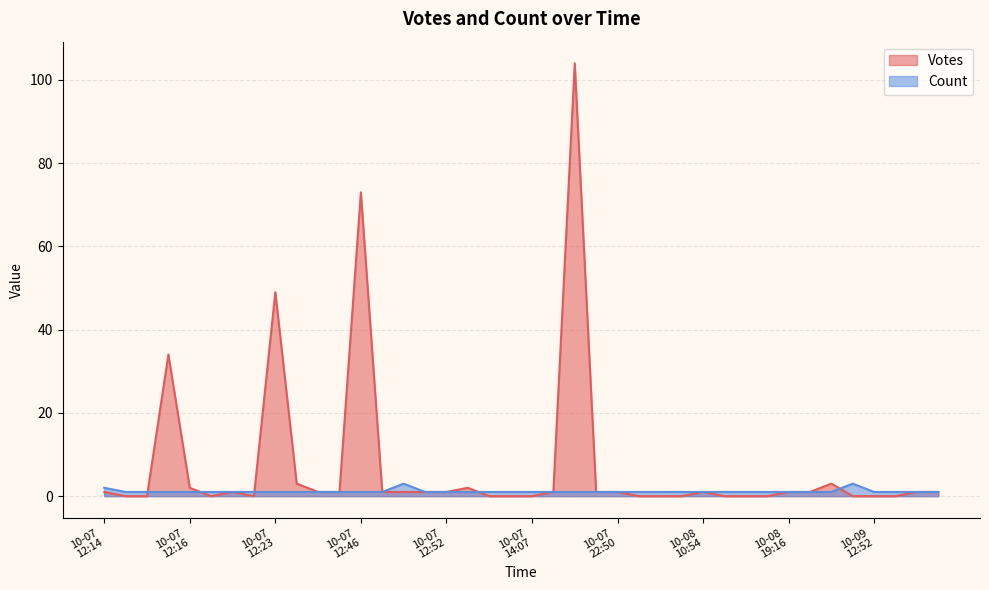

At which category is the sum across all series the highest?

2019-10-07 14:12